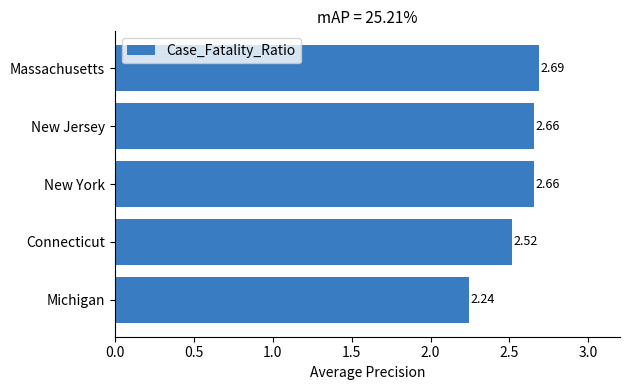

What is the sum of all values?

12.8